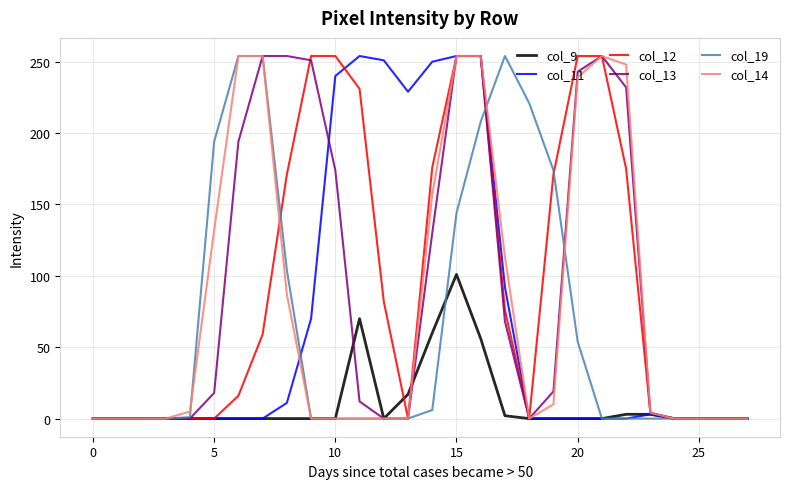

What is the maximum value shown in the chart?

254